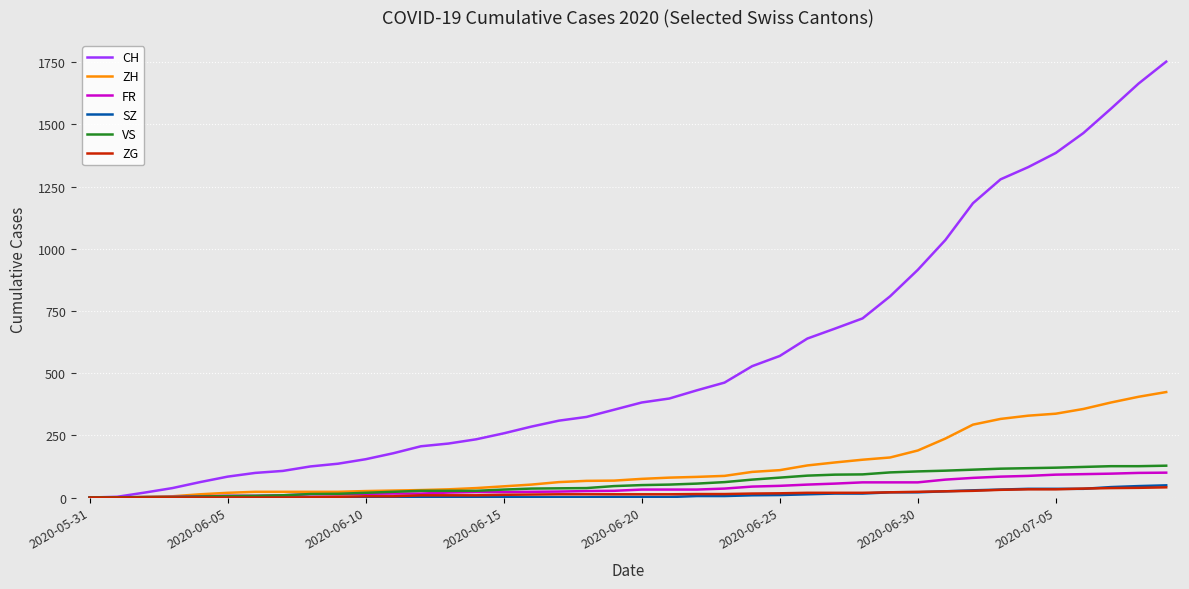

Which series has the widest spread of values?

CH